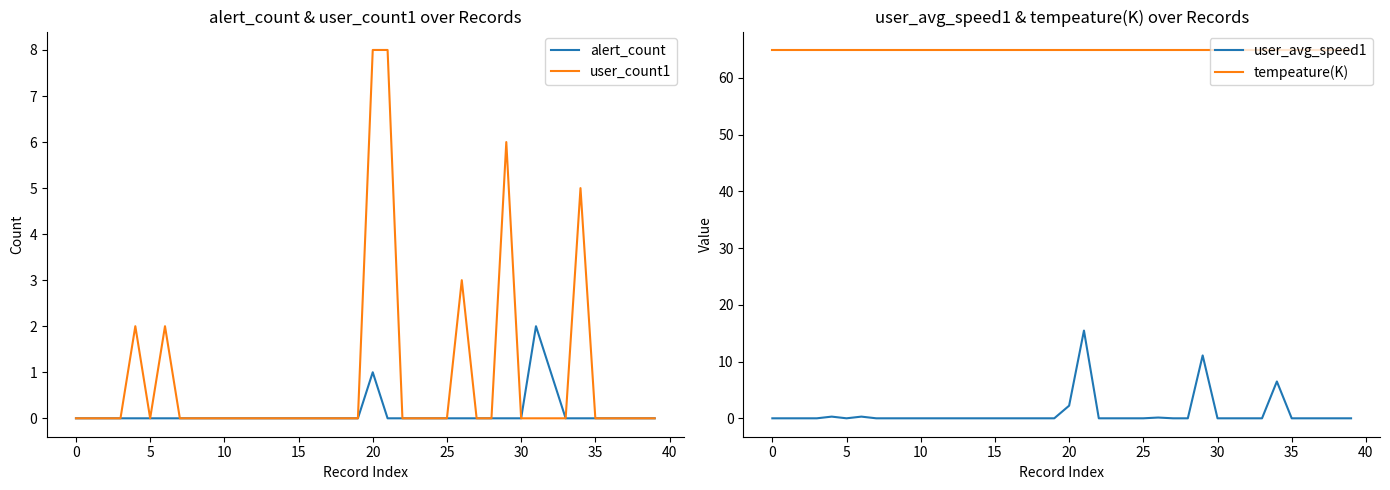

True or false: alert_count and user_avg_speed1 intersect in this chart.

False